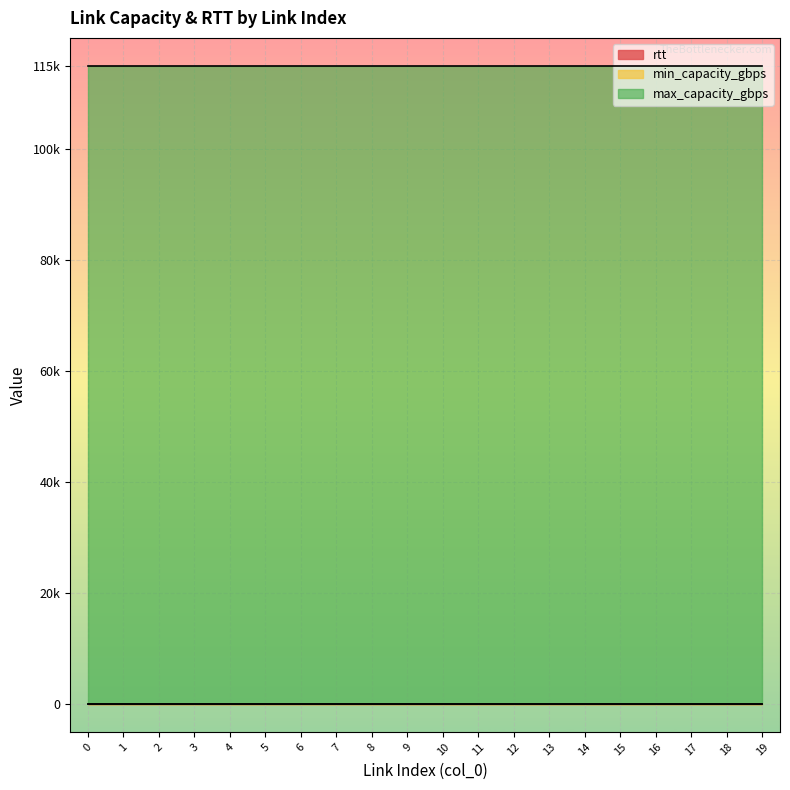

Which series has the largest range (max minus min)?

rtt